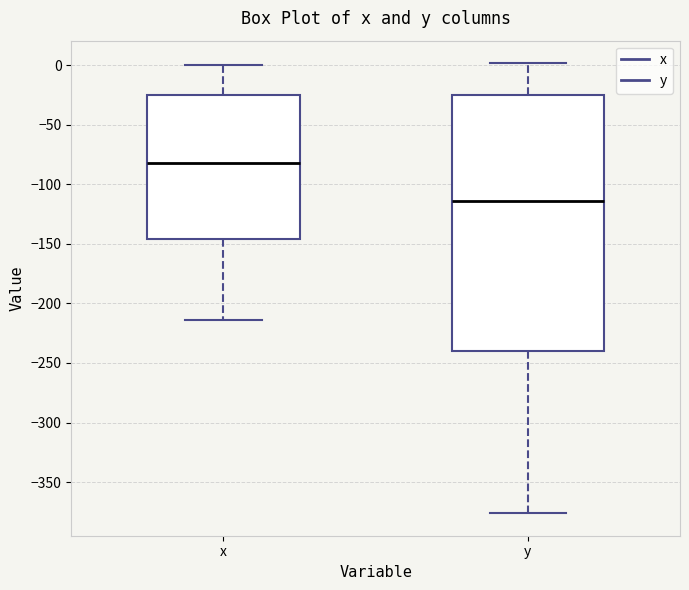

Which box has the lowest median line?

y